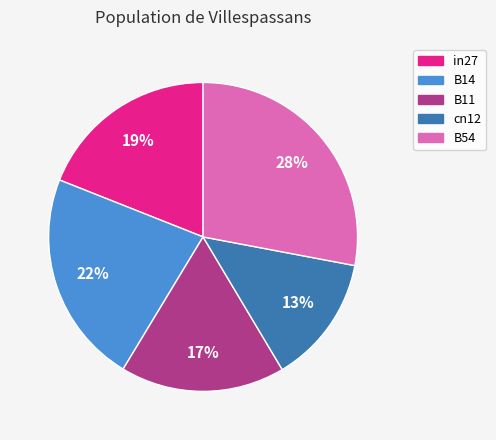

Is there a majority slice in this chart?

No